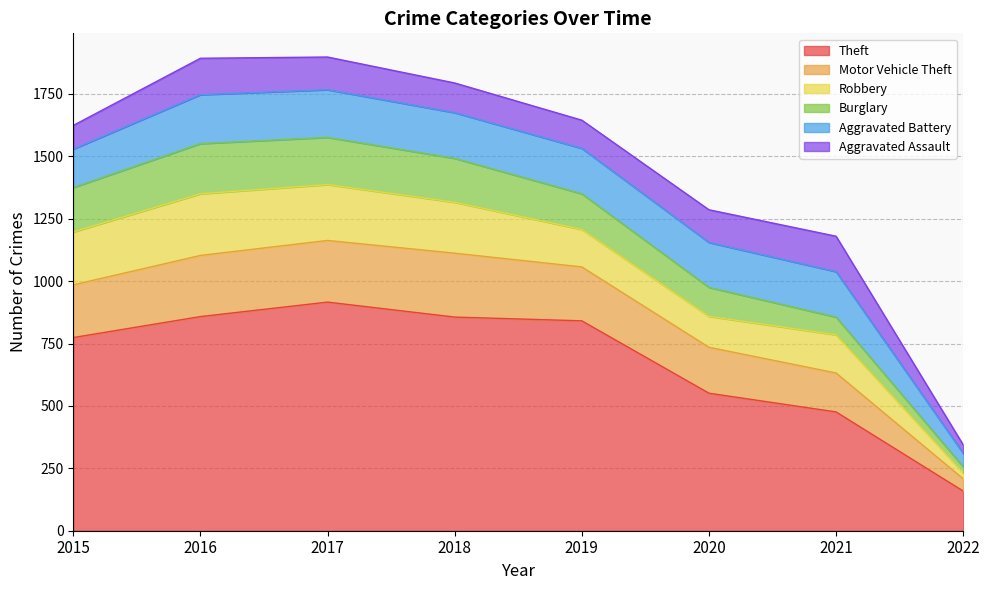

True or false: Burglary and Aggravated Battery cross at least once.

True